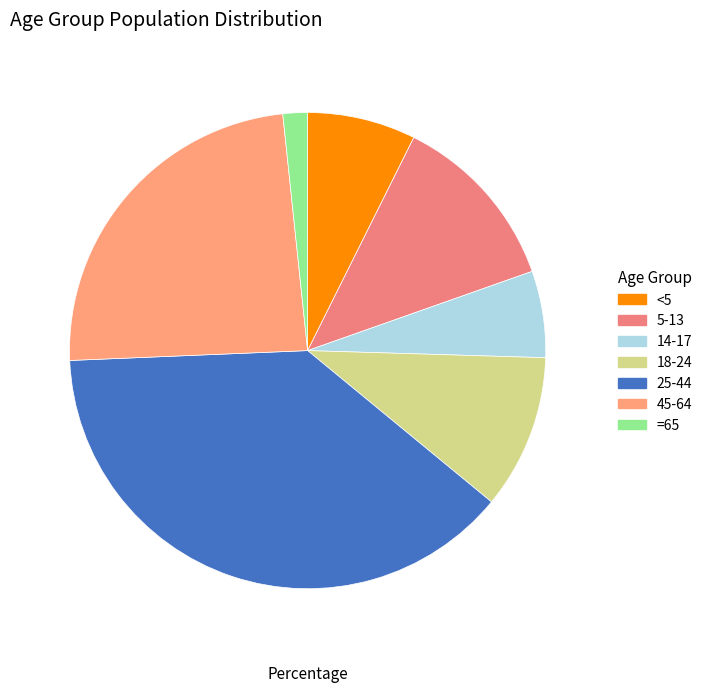

How many slices are in this pie chart?

7